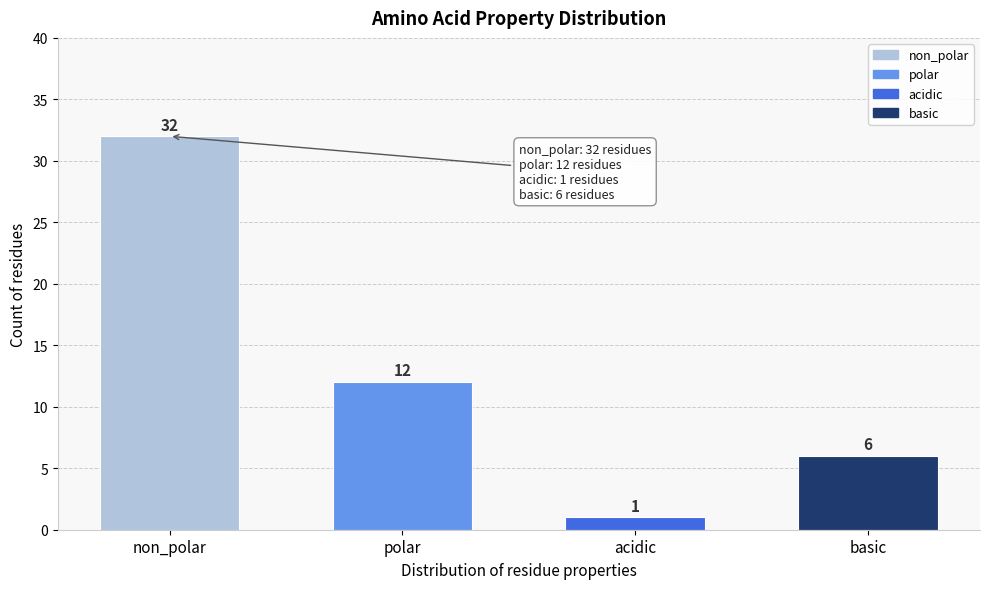

Reading left to right, transcribe all the data shown in this chart.

32	12	1	6